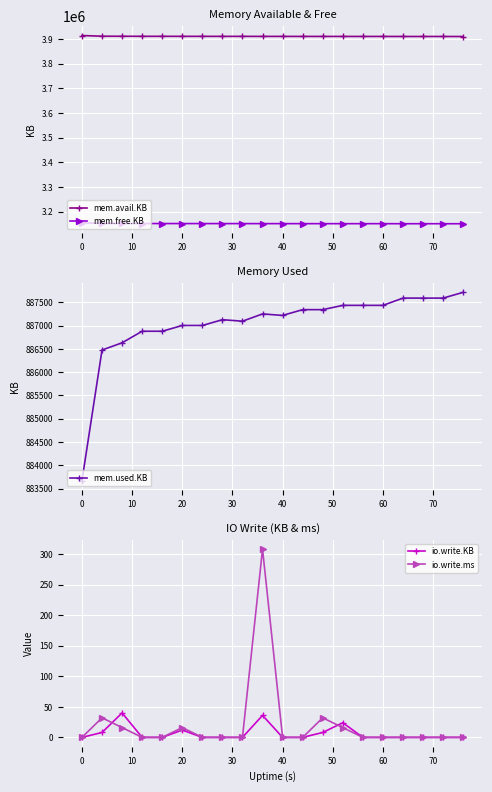

Which series has the largest range (max minus min)?

mem.free.KB